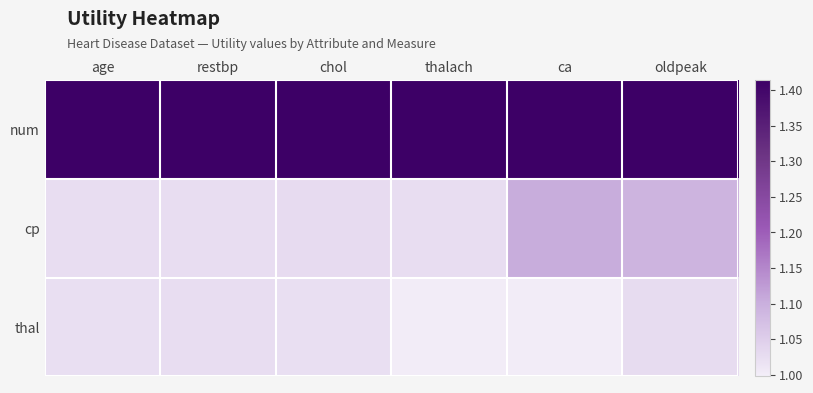

At which category is the sum across all series the highest?

oldpeak